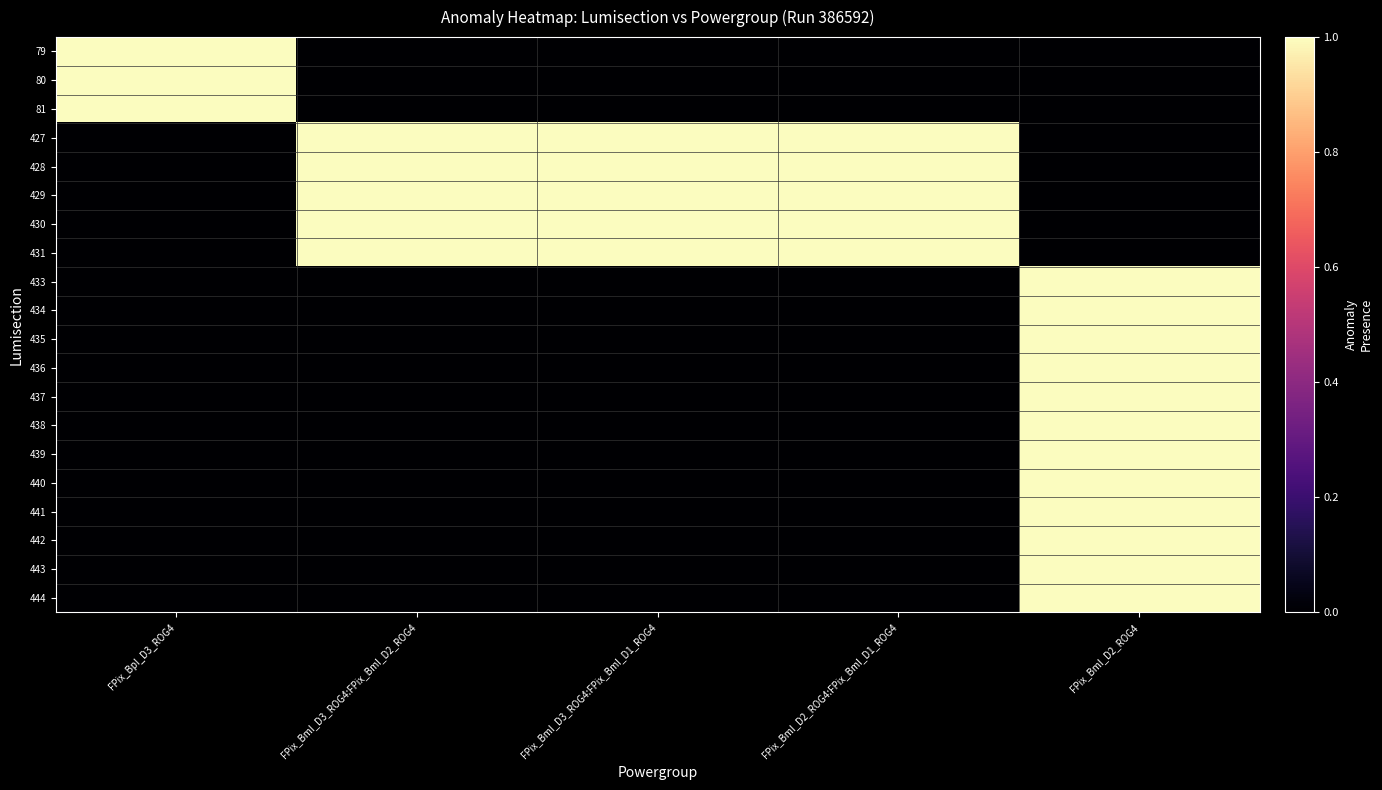

Reading left to right, transcribe all the data shown in this chart.

79: FPix_BpI_D3_ROG4=1	FPix_BmI_D3_ROG4:FPix_BmI_D2_ROG4=0	FPix_BmI_D3_ROG4:FPix_BmI_D1_ROG4=0	FPix_BmI_D2_ROG4:FPix_BmI_D1_ROG4=0	FPix_BmI_D2_ROG4=0
80: FPix_BpI_D3_ROG4=1	FPix_BmI_D3_ROG4:FPix_BmI_D2_ROG4=0	FPix_BmI_D3_ROG4:FPix_BmI_D1_ROG4=0	FPix_BmI_D2_ROG4:FPix_BmI_D1_ROG4=0	FPix_BmI_D2_ROG4=0
81: FPix_BpI_D3_ROG4=1	FPix_BmI_D3_ROG4:FPix_BmI_D2_ROG4=0	FPix_BmI_D3_ROG4:FPix_BmI_D1_ROG4=0	FPix_BmI_D2_ROG4:FPix_BmI_D1_ROG4=0	FPix_BmI_D2_ROG4=0
427: FPix_BpI_D3_ROG4=0	FPix_BmI_D3_ROG4:FPix_BmI_D2_ROG4=1	FPix_BmI_D3_ROG4:FPix_BmI_D1_ROG4=1	FPix_BmI_D2_ROG4:FPix_BmI_D1_ROG4=1	FPix_BmI_D2_ROG4=0
428: FPix_BpI_D3_ROG4=0	FPix_BmI_D3_ROG4:FPix_BmI_D2_ROG4=1	FPix_BmI_D3_ROG4:FPix_BmI_D1_ROG4=1	FPix_BmI_D2_ROG4:FPix_BmI_D1_ROG4=1	FPix_BmI_D2_ROG4=0
429: FPix_BpI_D3_ROG4=0	FPix_BmI_D3_ROG4:FPix_BmI_D2_ROG4=1	FPix_BmI_D3_ROG4:FPix_BmI_D1_ROG4=1	FPix_BmI_D2_ROG4:FPix_BmI_D1_ROG4=1	FPix_BmI_D2_ROG4=0
430: FPix_BpI_D3_ROG4=0	FPix_BmI_D3_ROG4:FPix_BmI_D2_ROG4=1	FPix_BmI_D3_ROG4:FPix_BmI_D1_ROG4=1	FPix_BmI_D2_ROG4:FPix_BmI_D1_ROG4=1	FPix_BmI_D2_ROG4=0
431: FPix_BpI_D3_ROG4=0	FPix_BmI_D3_ROG4:FPix_BmI_D2_ROG4=1	FPix_BmI_D3_ROG4:FPix_BmI_D1_ROG4=1	FPix_BmI_D2_ROG4:FPix_BmI_D1_ROG4=1	FPix_BmI_D2_ROG4=0
433: FPix_BpI_D3_ROG4=0	FPix_BmI_D3_ROG4:FPix_BmI_D2_ROG4=0	FPix_BmI_D3_ROG4:FPix_BmI_D1_ROG4=0	FPix_BmI_D2_ROG4:FPix_BmI_D1_ROG4=0	FPix_BmI_D2_ROG4=1
434: FPix_BpI_D3_ROG4=0	FPix_BmI_D3_ROG4:FPix_BmI_D2_ROG4=0	FPix_BmI_D3_ROG4:FPix_BmI_D1_ROG4=0	FPix_BmI_D2_ROG4:FPix_BmI_D1_ROG4=0	FPix_BmI_D2_ROG4=1
435: FPix_BpI_D3_ROG4=0	FPix_BmI_D3_ROG4:FPix_BmI_D2_ROG4=0	FPix_BmI_D3_ROG4:FPix_BmI_D1_ROG4=0	FPix_BmI_D2_ROG4:FPix_BmI_D1_ROG4=0	FPix_BmI_D2_ROG4=1
436: FPix_BpI_D3_ROG4=0	FPix_BmI_D3_ROG4:FPix_BmI_D2_ROG4=0	FPix_BmI_D3_ROG4:FPix_BmI_D1_ROG4=0	FPix_BmI_D2_ROG4:FPix_BmI_D1_ROG4=0	FPix_BmI_D2_ROG4=1
437: FPix_BpI_D3_ROG4=0	FPix_BmI_D3_ROG4:FPix_BmI_D2_ROG4=0	FPix_BmI_D3_ROG4:FPix_BmI_D1_ROG4=0	FPix_BmI_D2_ROG4:FPix_BmI_D1_ROG4=0	FPix_BmI_D2_ROG4=1
438: FPix_BpI_D3_ROG4=0	FPix_BmI_D3_ROG4:FPix_BmI_D2_ROG4=0	FPix_BmI_D3_ROG4:FPix_BmI_D1_ROG4=0	FPix_BmI_D2_ROG4:FPix_BmI_D1_ROG4=0	FPix_BmI_D2_ROG4=1
439: FPix_BpI_D3_ROG4=0	FPix_BmI_D3_ROG4:FPix_BmI_D2_ROG4=0	FPix_BmI_D3_ROG4:FPix_BmI_D1_ROG4=0	FPix_BmI_D2_ROG4:FPix_BmI_D1_ROG4=0	FPix_BmI_D2_ROG4=1
440: FPix_BpI_D3_ROG4=0	FPix_BmI_D3_ROG4:FPix_BmI_D2_ROG4=0	FPix_BmI_D3_ROG4:FPix_BmI_D1_ROG4=0	FPix_BmI_D2_ROG4:FPix_BmI_D1_ROG4=0	FPix_BmI_D2_ROG4=1
441: FPix_BpI_D3_ROG4=0	FPix_BmI_D3_ROG4:FPix_BmI_D2_ROG4=0	FPix_BmI_D3_ROG4:FPix_BmI_D1_ROG4=0	FPix_BmI_D2_ROG4:FPix_BmI_D1_ROG4=0	FPix_BmI_D2_ROG4=1
442: FPix_BpI_D3_ROG4=0	FPix_BmI_D3_ROG4:FPix_BmI_D2_ROG4=0	FPix_BmI_D3_ROG4:FPix_BmI_D1_ROG4=0	FPix_BmI_D2_ROG4:FPix_BmI_D1_ROG4=0	FPix_BmI_D2_ROG4=1
443: FPix_BpI_D3_ROG4=0	FPix_BmI_D3_ROG4:FPix_BmI_D2_ROG4=0	FPix_BmI_D3_ROG4:FPix_BmI_D1_ROG4=0	FPix_BmI_D2_ROG4:FPix_BmI_D1_ROG4=0	FPix_BmI_D2_ROG4=1
444: FPix_BpI_D3_ROG4=0	FPix_BmI_D3_ROG4:FPix_BmI_D2_ROG4=0	FPix_BmI_D3_ROG4:FPix_BmI_D1_ROG4=0	FPix_BmI_D2_ROG4:FPix_BmI_D1_ROG4=0	FPix_BmI_D2_ROG4=1